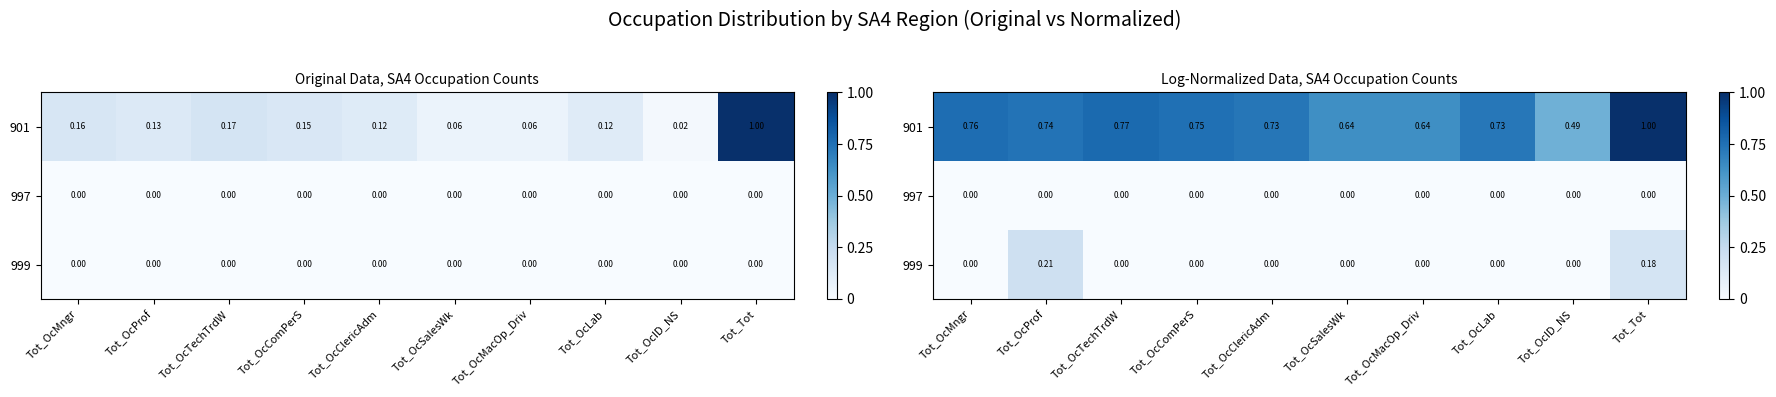

List the labels in order of 997 value, smallest first.

Tot_OcMngr, Tot_OcProf, Tot_OcTechTrdW, Tot_OcComPerS, Tot_OcClericAdm, Tot_OcSalesWk, Tot_OcMacOp_Driv, Tot_OcLab, Tot_OcID_NS, Tot_Tot